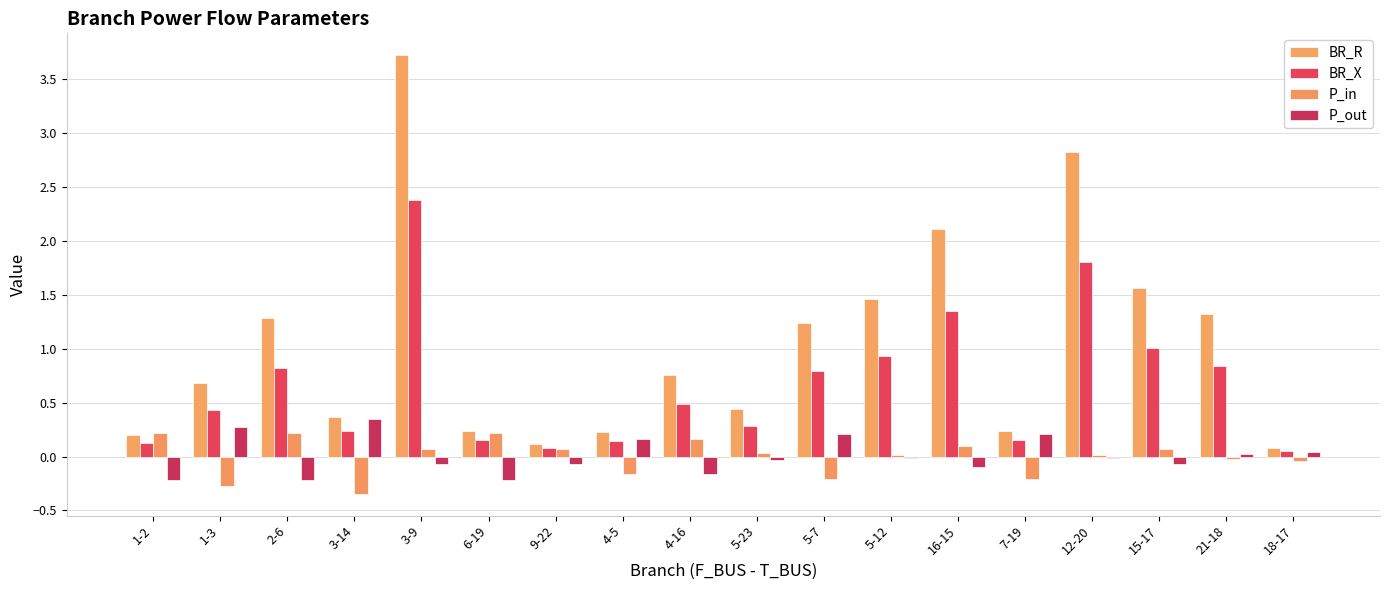

How many data points does each series have?

18